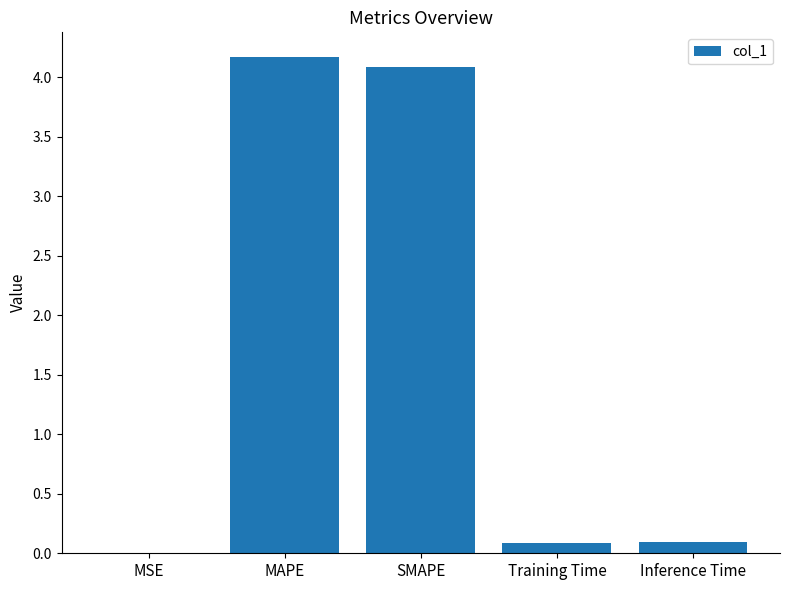

The value at Inference Time is 0.1. True or false?

True